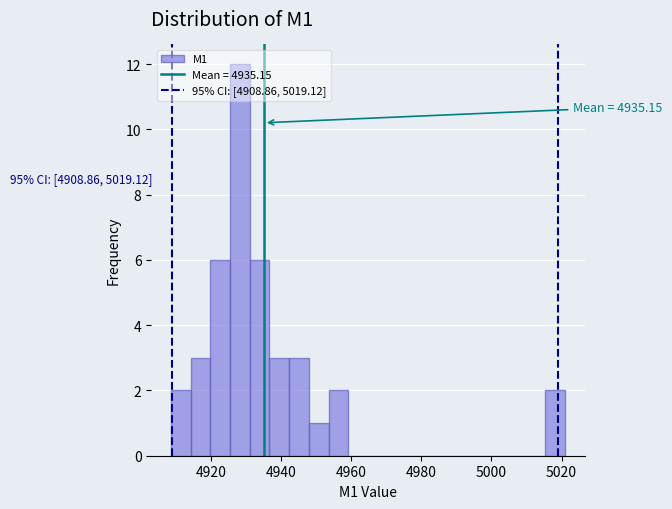

Around what value on the x-axis is the tallest bar? Give the approximate position of its centre, as read against the axis.

4928